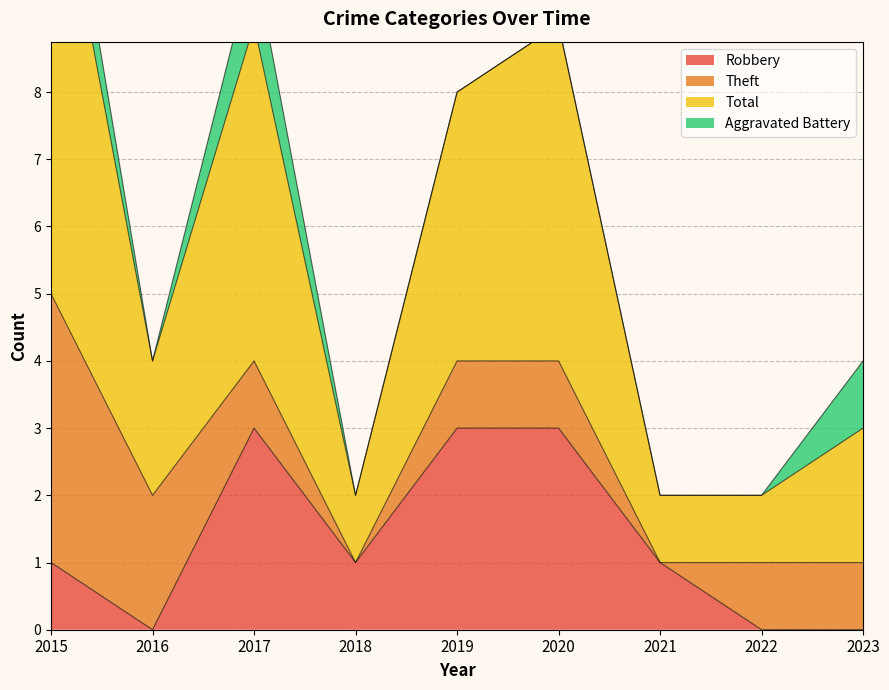

At which category does Robbery reach its first local valley?

2016